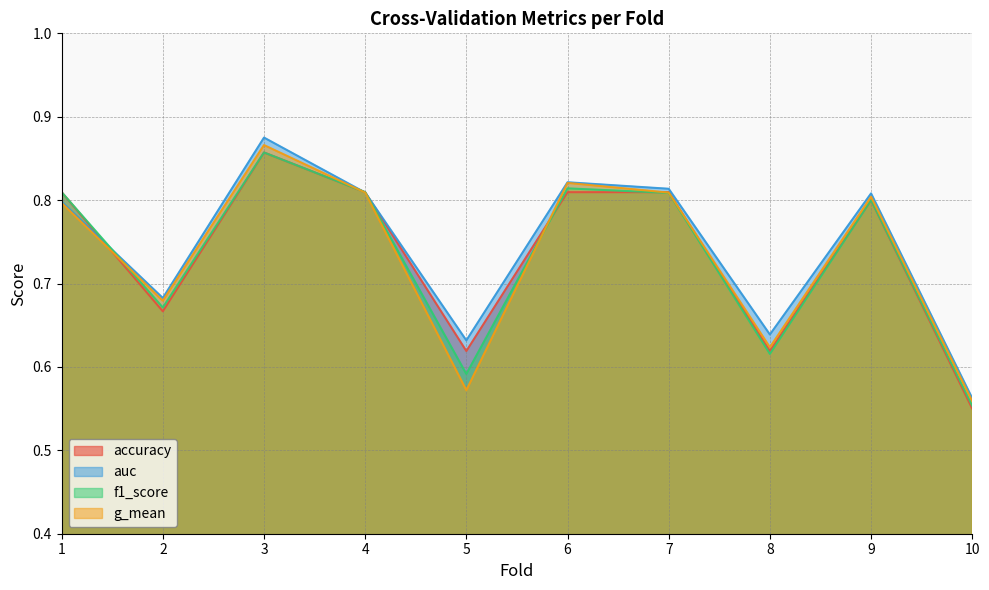

At 6, list the series in order from smallest to largest.

accuracy, f1_score, g_mean, auc